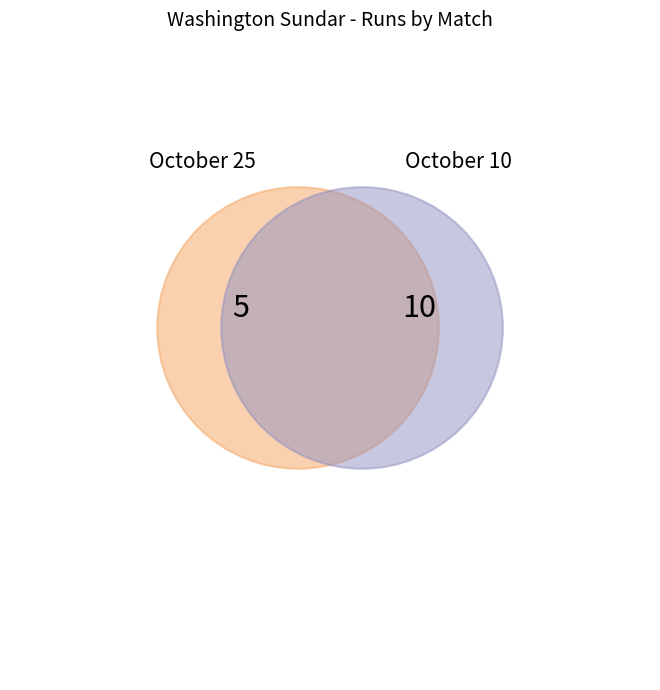

How many slices are in this pie chart?

2